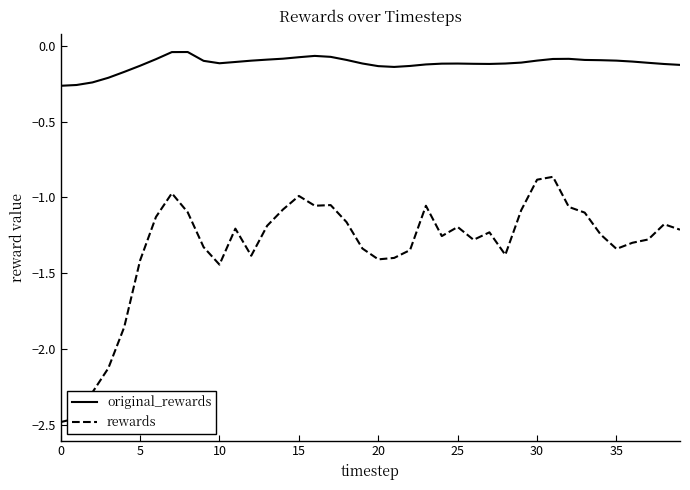

True or false: rewards and original_rewards cross at least once.

False